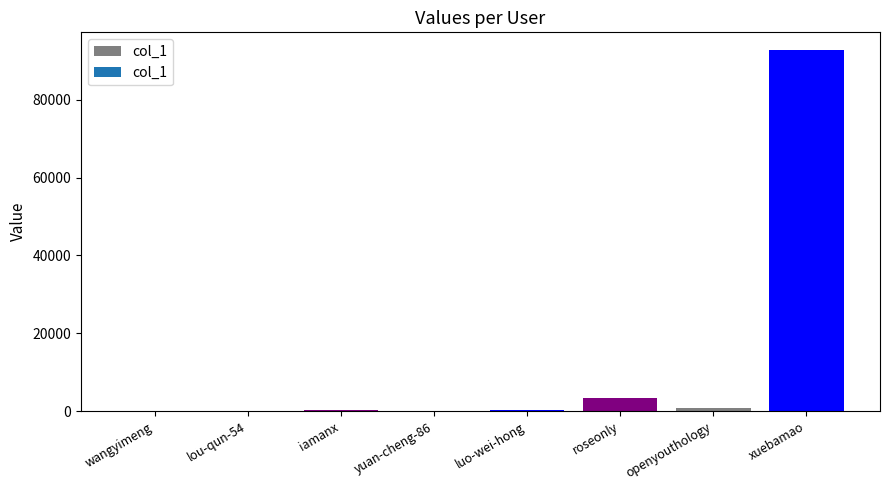

The value at roseonly is 3456. True or false?

True